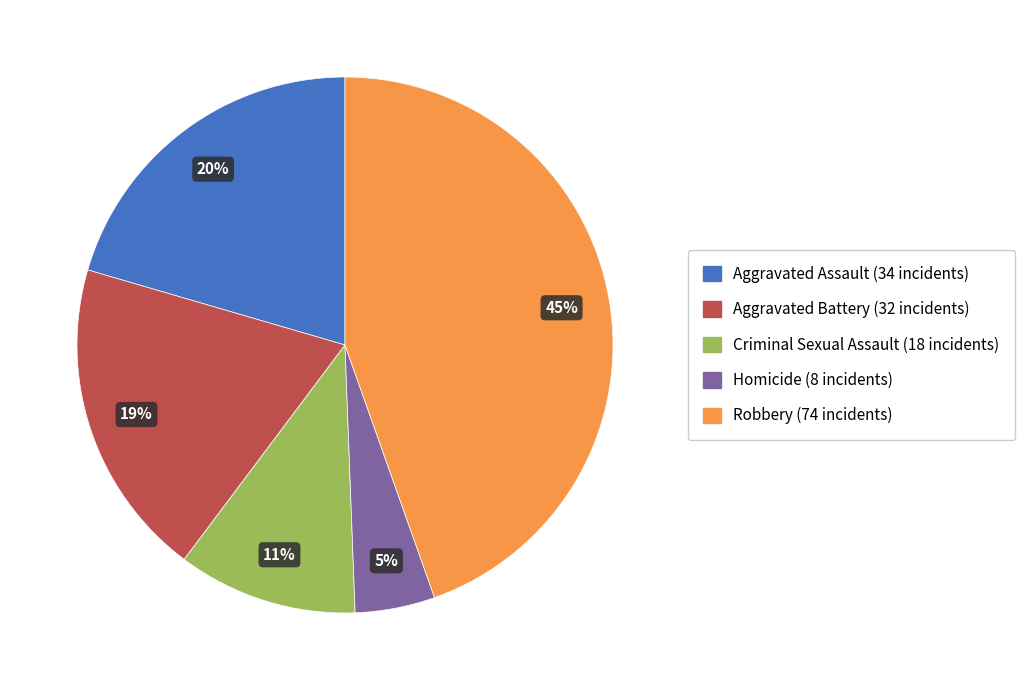

How many slices are in this pie chart?

5